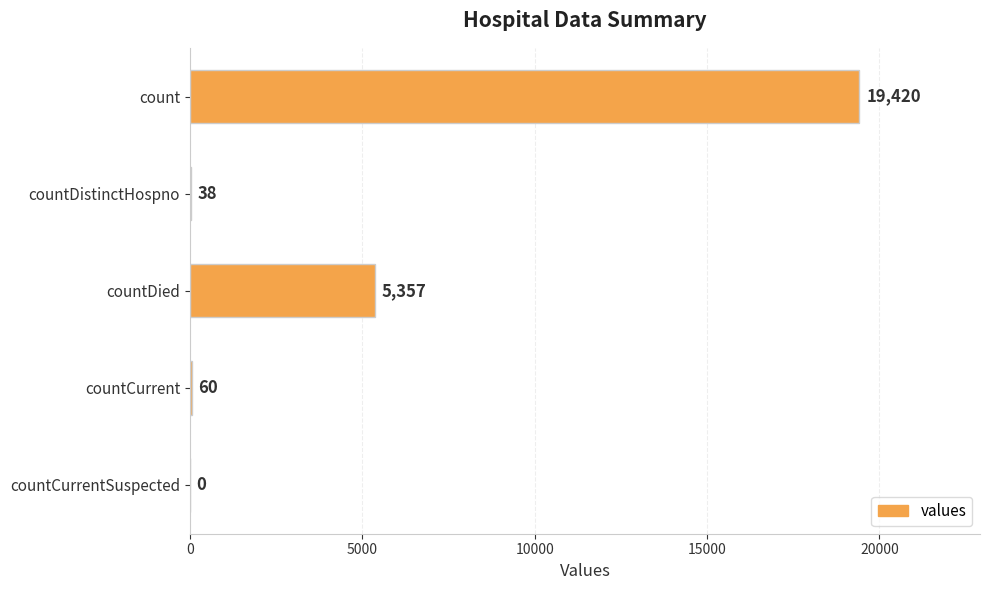

Reading top to bottom, extract all data points from this chart.

count=19420	countDistinctHospno=38	countDied=5357	countCurrent=60	countCurrentSuspected=0